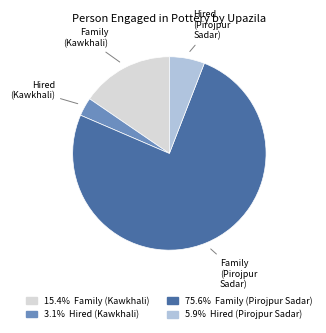

Is there a majority slice in this chart?

Yes